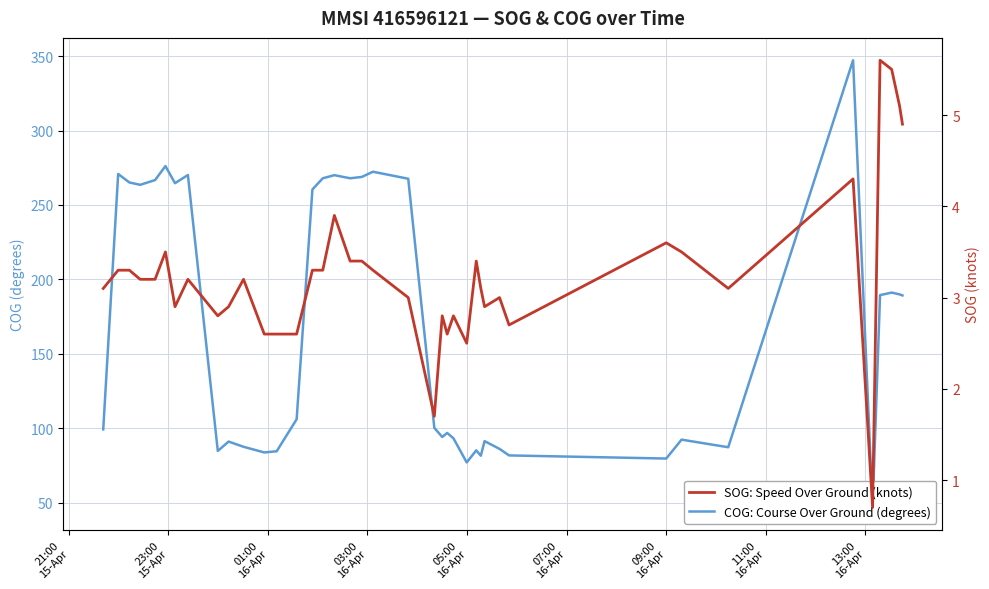

What is the highest value of the SOG: Speed Over Ground (knots) series?

5.6